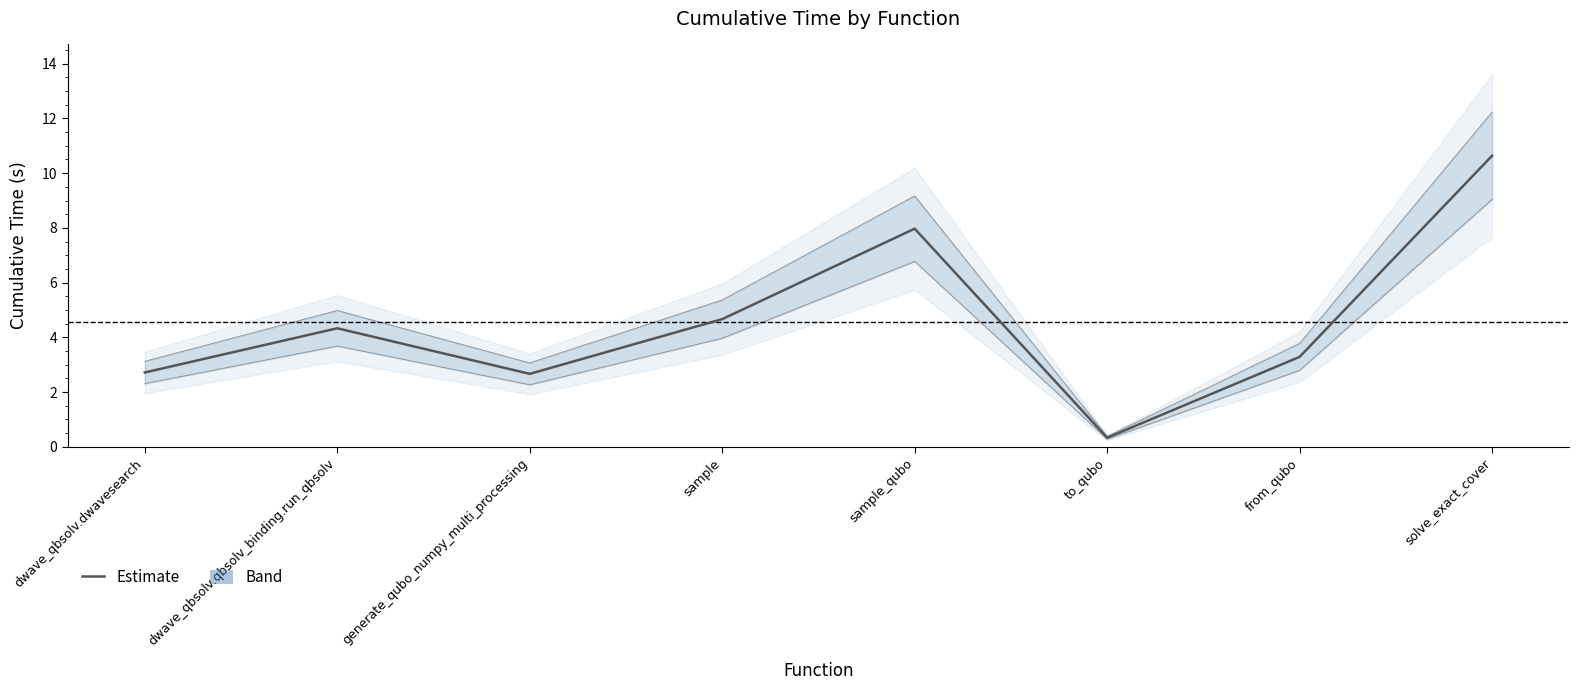

What position from the left is sample?

4